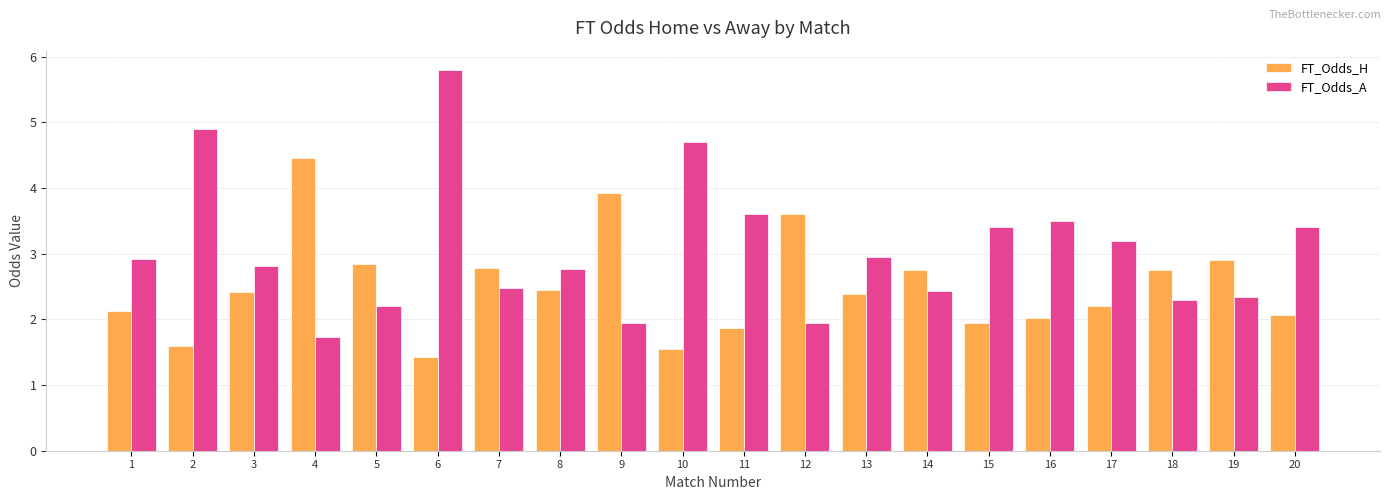

Is the value of FT_Odds_A at 7 greater than the value of FT_Odds_H at 15?

Yes